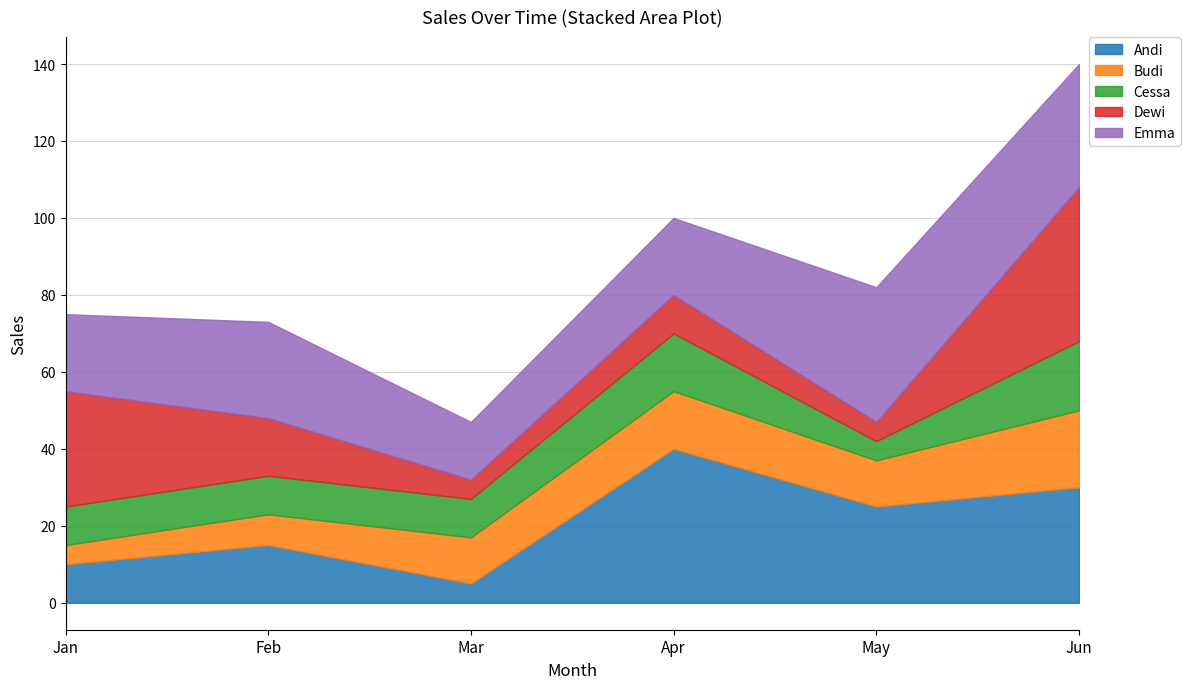

True or false: Emma and Andi cross at least once.

True